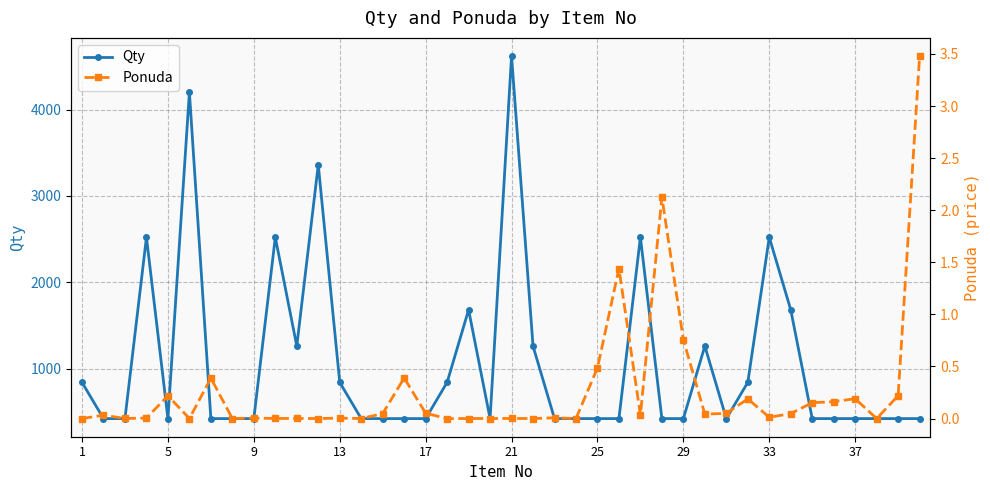

What is the maximum value for Qty?

4620